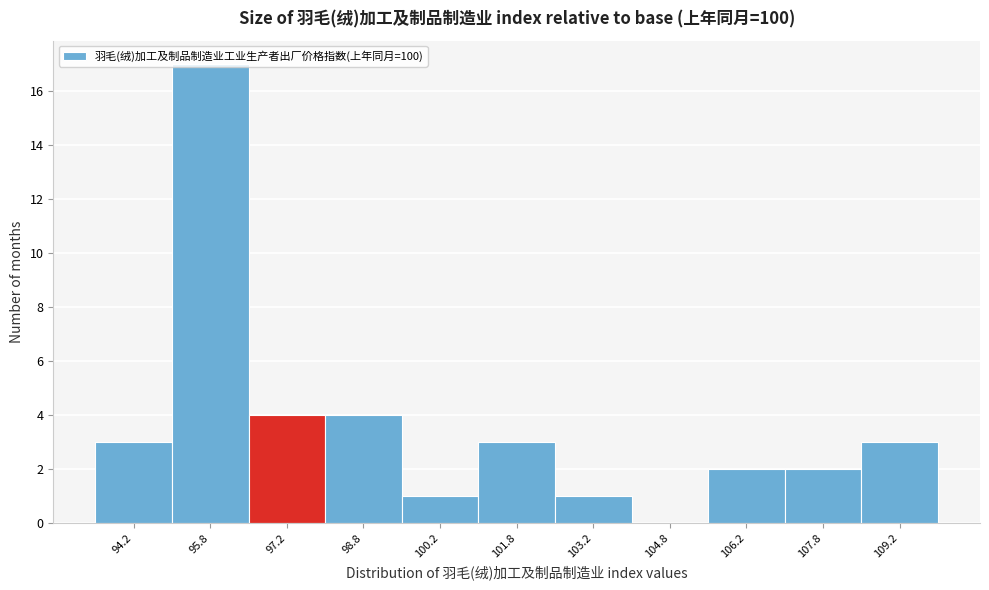

What is the height of the bar covering 98.0 to 99.5 on the x-axis? Neither the bar edges nor the heights are printed on the chart, so give them approximately, as read against the axes.

4